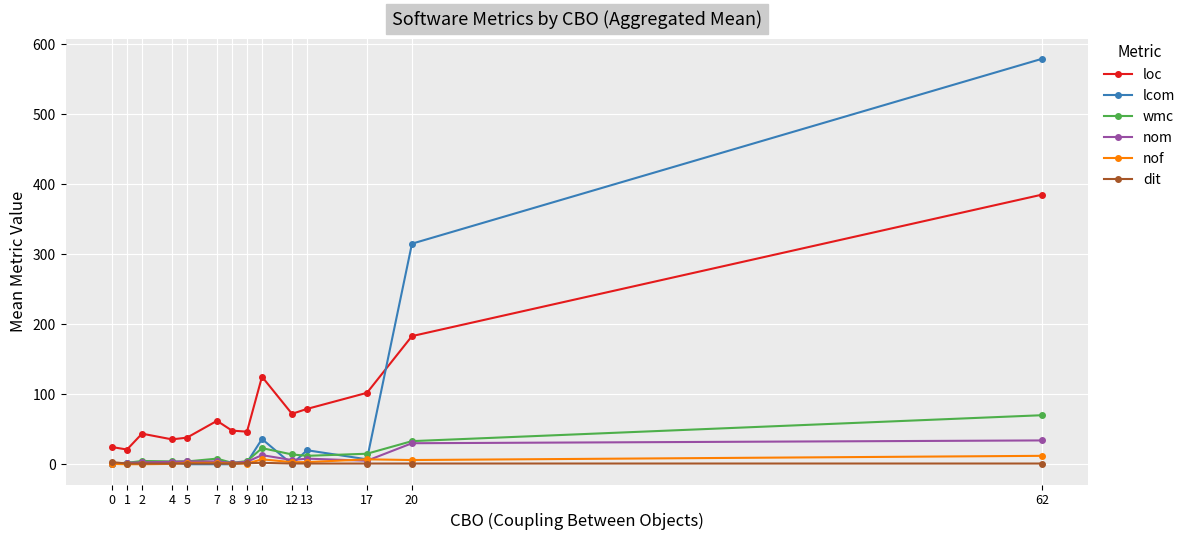

True or false: wmc has more than 1 interior local peaks.

True